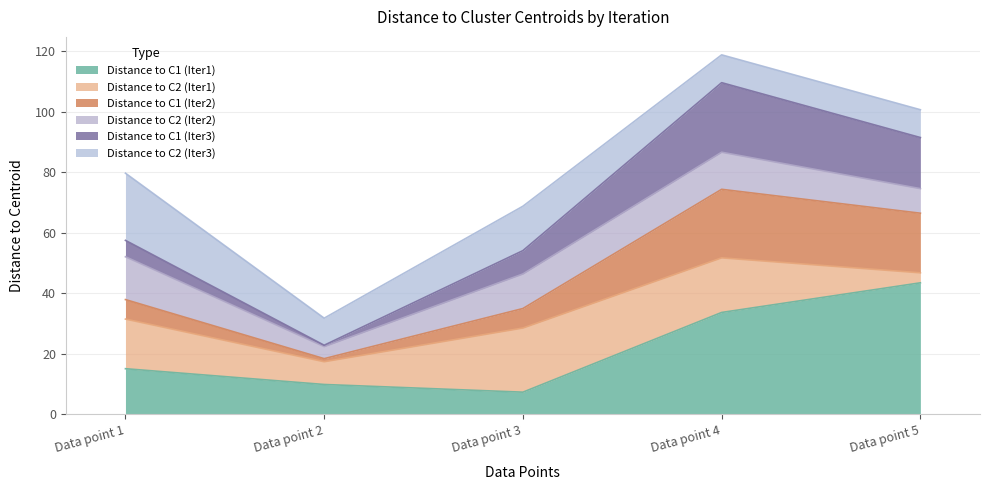

What is the total value across all series at Data point 1?

79.7